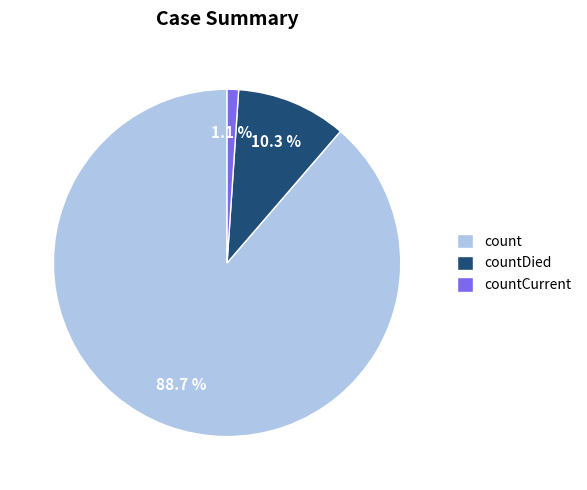

To the nearest percent, what is the difference between the largest and smallest slice percentages?

88%